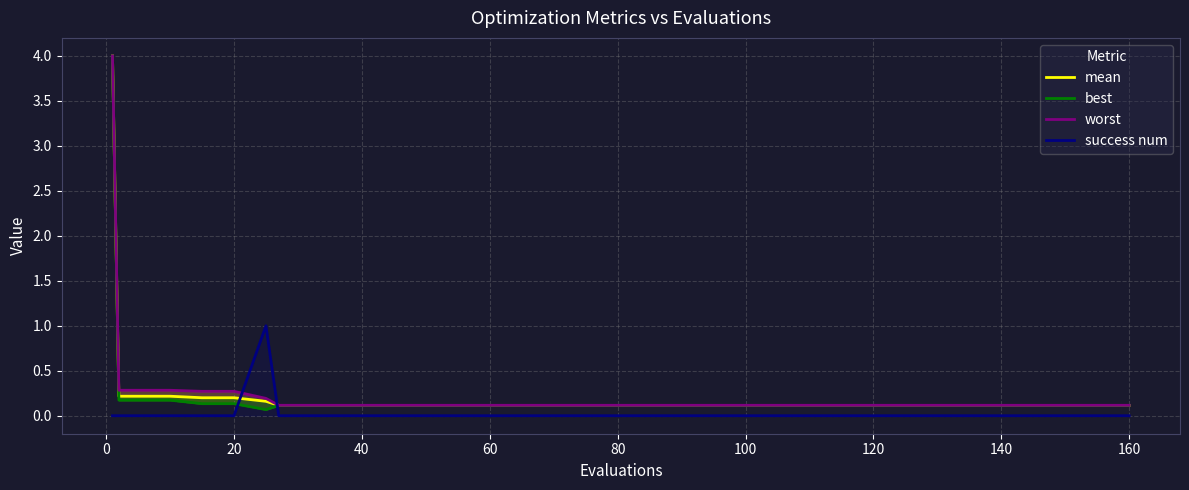

How many success num values are between 0 and 1?

20